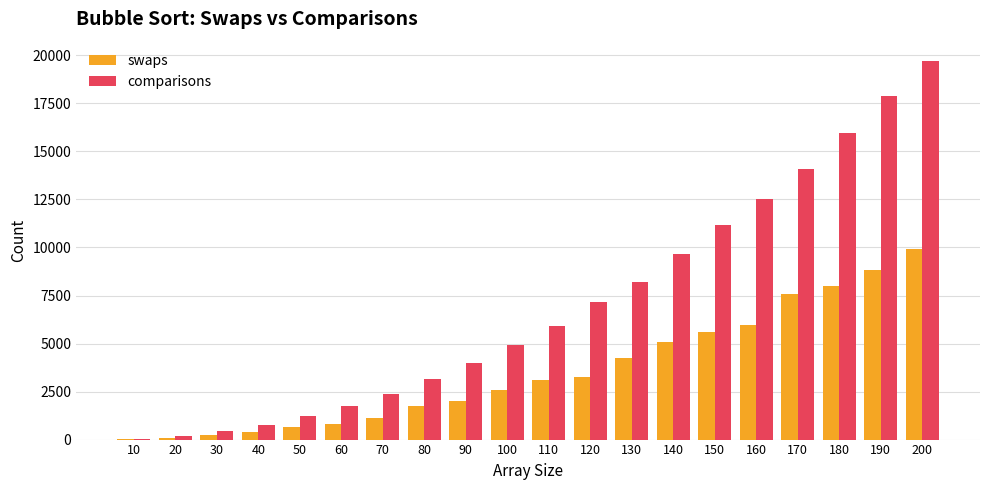

Which series has the largest range (max minus min)?

comparisons